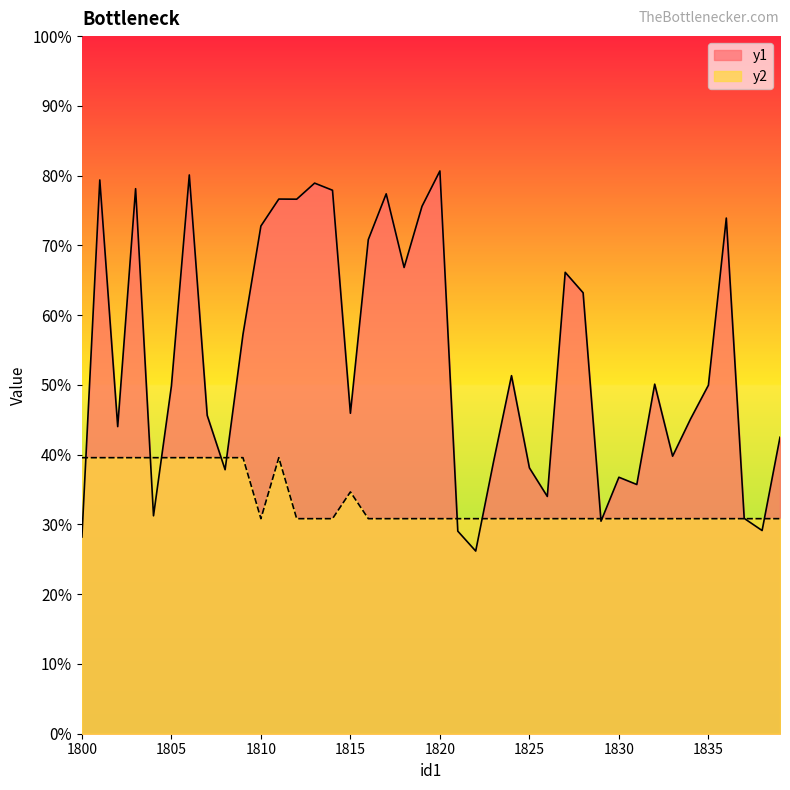

Reading left to right, what are all the values shown in this chart?

y1: 1800=1030.8	1801=1122.9	1802=1059.2	1803=1120.6	1804=1036.2	1805=1069.7	1806=1124.2	1807=1062.1	1808=1048.1	1809=1083.1	1810=1111.0	1811=1118.0	1812=1117.9	1813=1122.1	1814=1120.2	1815=1062.7	1816=1107.5	1817=1119.3	1818=1100.3	1819=1116.1	1820=1125.2	1821=1032.3	1822=1027.1	1823=1050.3	1824=1072.4	1825=1048.6	1826=1041.2	1827=1099.1	1828=1093.8	1829=1034.8	1830=1046.2	1831=1044.3	1832=1070.2	1833=1051.6	1834=1061.2	1835=1069.9	1836=1113.1	1837=1035.6	1838=1032.4	1839=1056.5
y2: 1800=1051.2	1801=1051.2	1802=1051.2	1803=1051.2	1804=1051.2	1805=1051.2	1806=1051.2	1807=1051.2	1808=1051.2	1809=1051.2	1810=1035.5	1811=1051.2	1812=1035.5	1813=1035.5	1814=1035.5	1815=1042.4	1816=1035.5	1817=1035.5	1818=1035.5	1819=1035.5	1820=1035.5	1821=1035.5	1822=1035.5	1823=1035.5	1824=1035.5	1825=1035.5	1826=1035.5	1827=1035.5	1828=1035.5	1829=1035.5	1830=1035.5	1831=1035.5	1832=1035.5	1833=1035.5	1834=1035.5	1835=1035.5	1836=1035.5	1837=1035.5	1838=1035.5	1839=1035.5